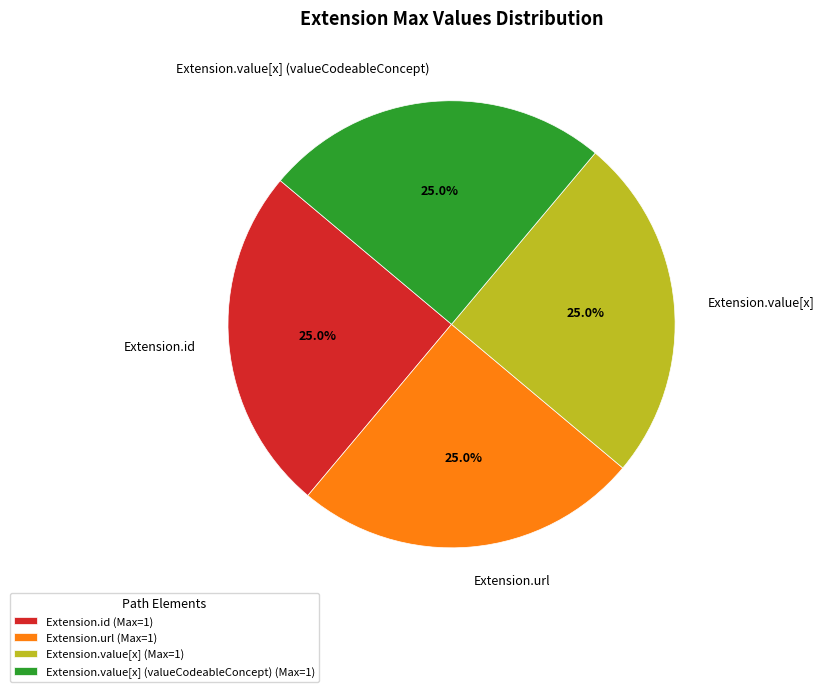

Approximately how many times larger is the value at Extension.url compared to Extension.id?

1.0